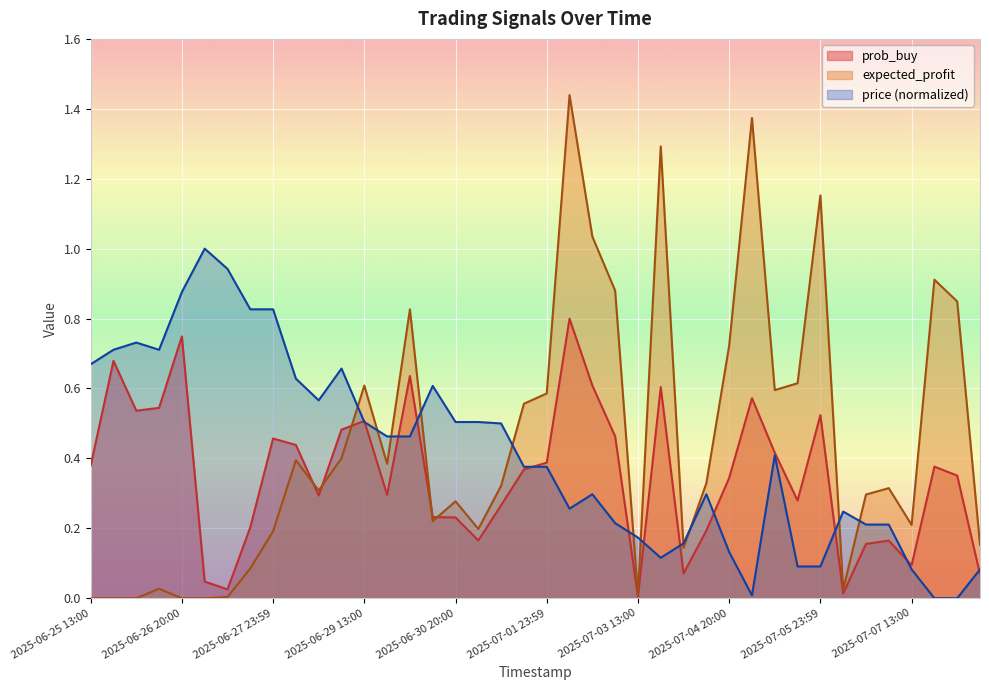

How many values in the price series exceed 0?

38